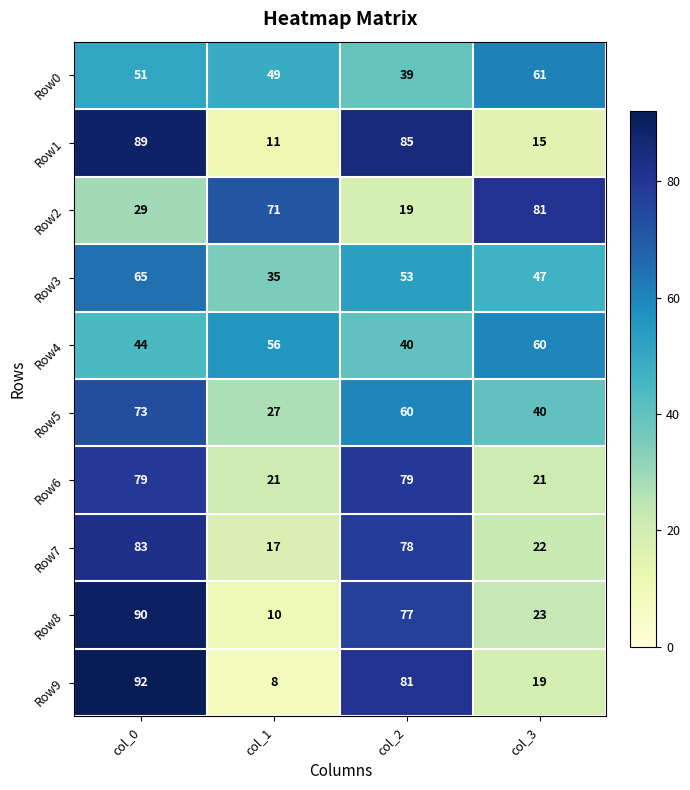

Which series changed the most between col_1 and col_2?

Row1